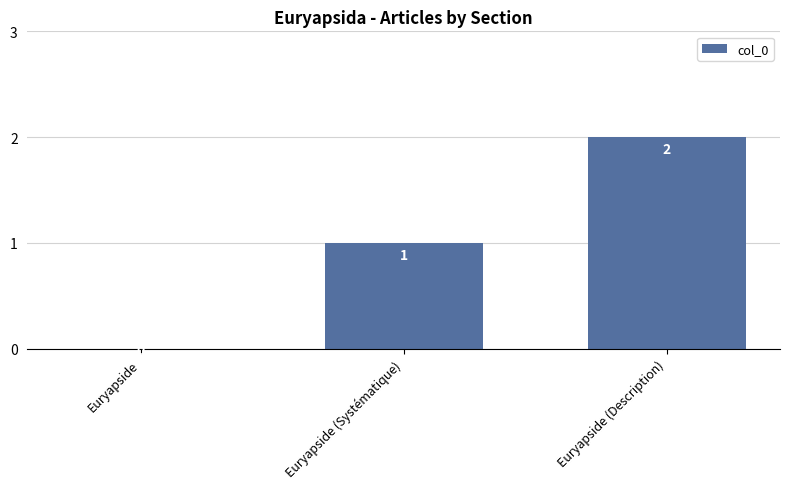

How many values are between 0 and 2?

3